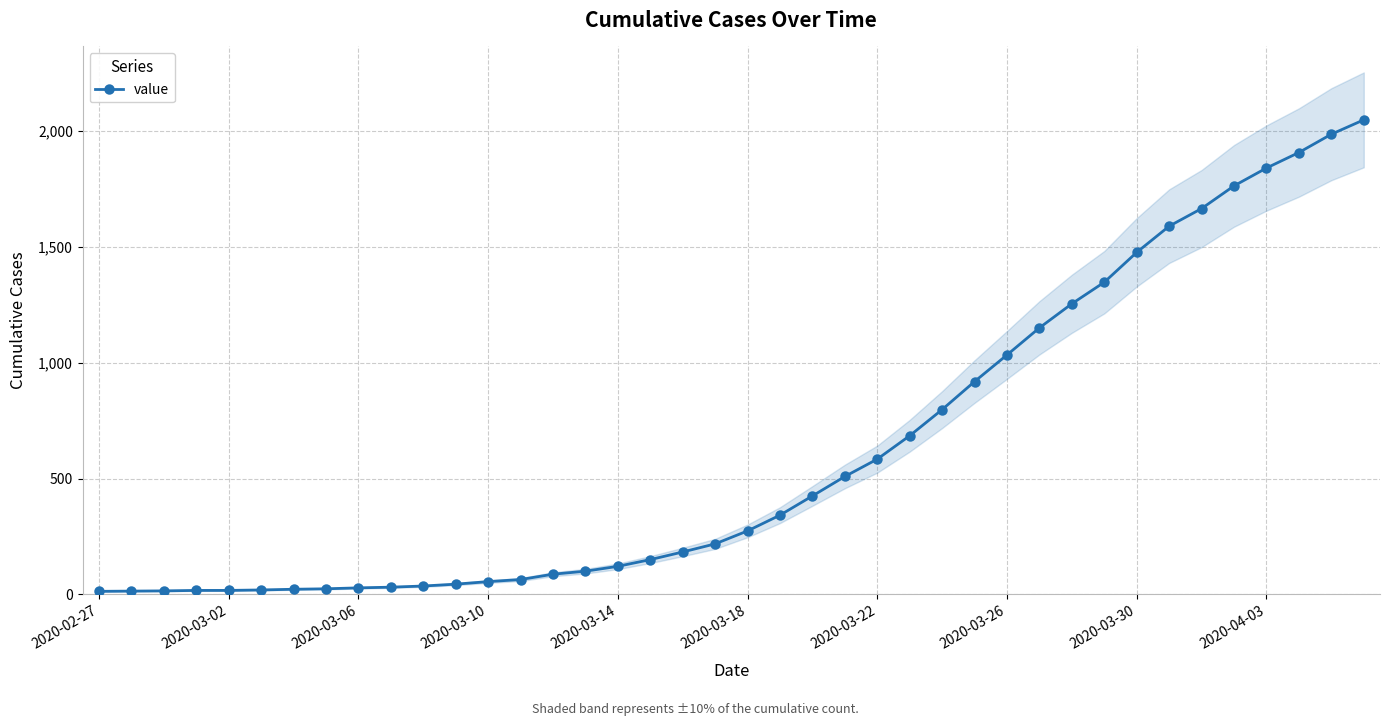

How many lines are shown in the chart?

1